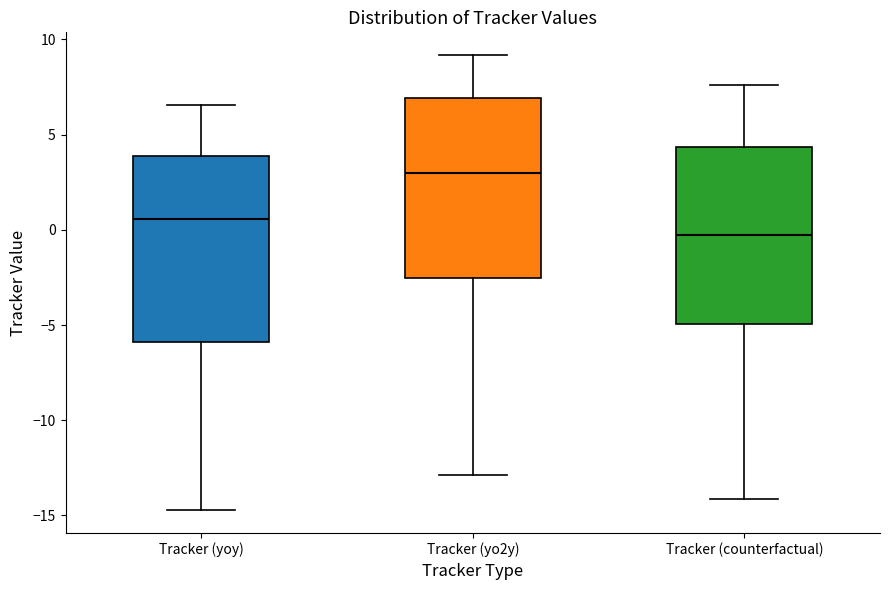

Which box has the highest median line?

Tracker (yo2y)